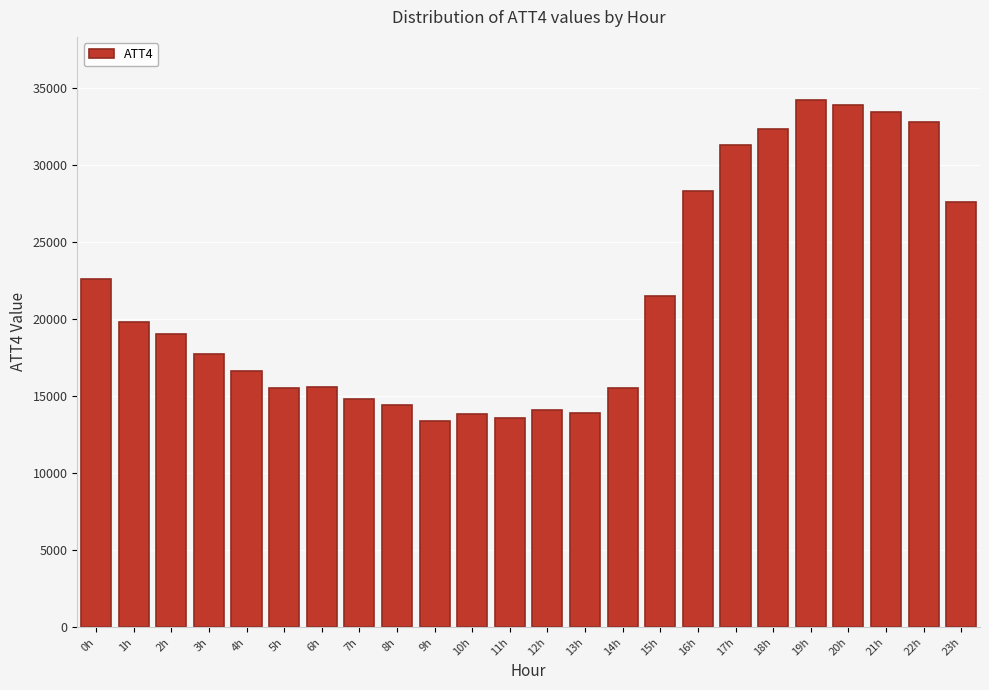

What is the sum of all values?

515600